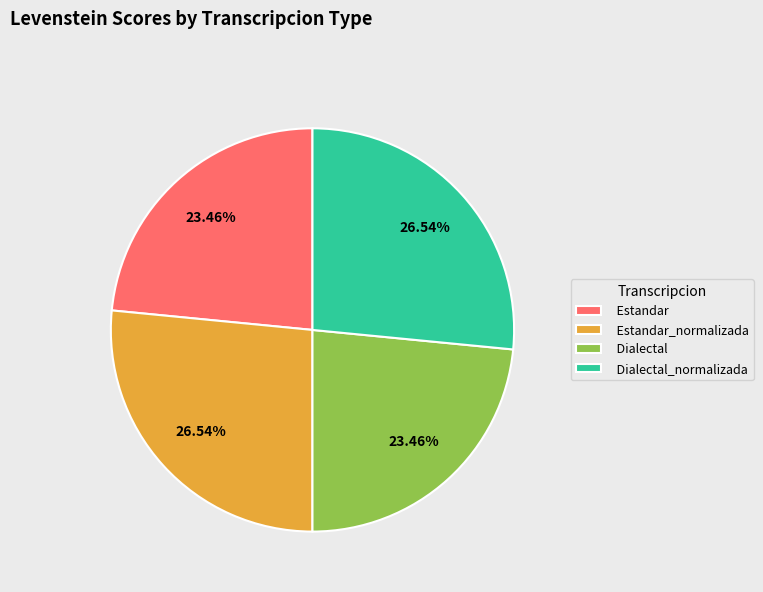

What is the ratio of the value at Estandar to the value at Dialectal_normalizada?

0.9